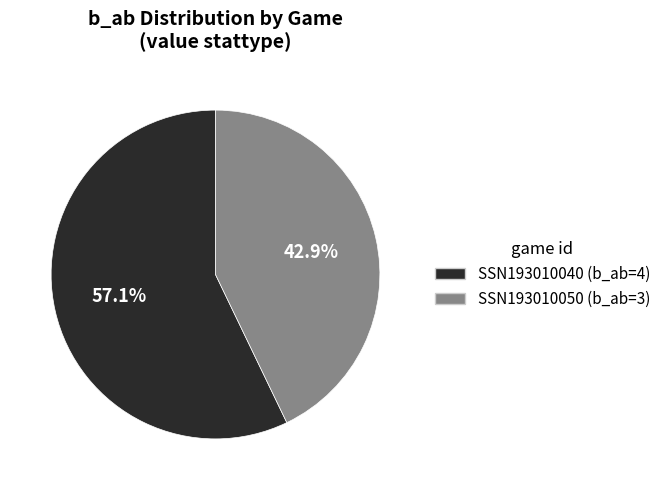

True or false: SSN193010050 accounts for 43% of the total.

True